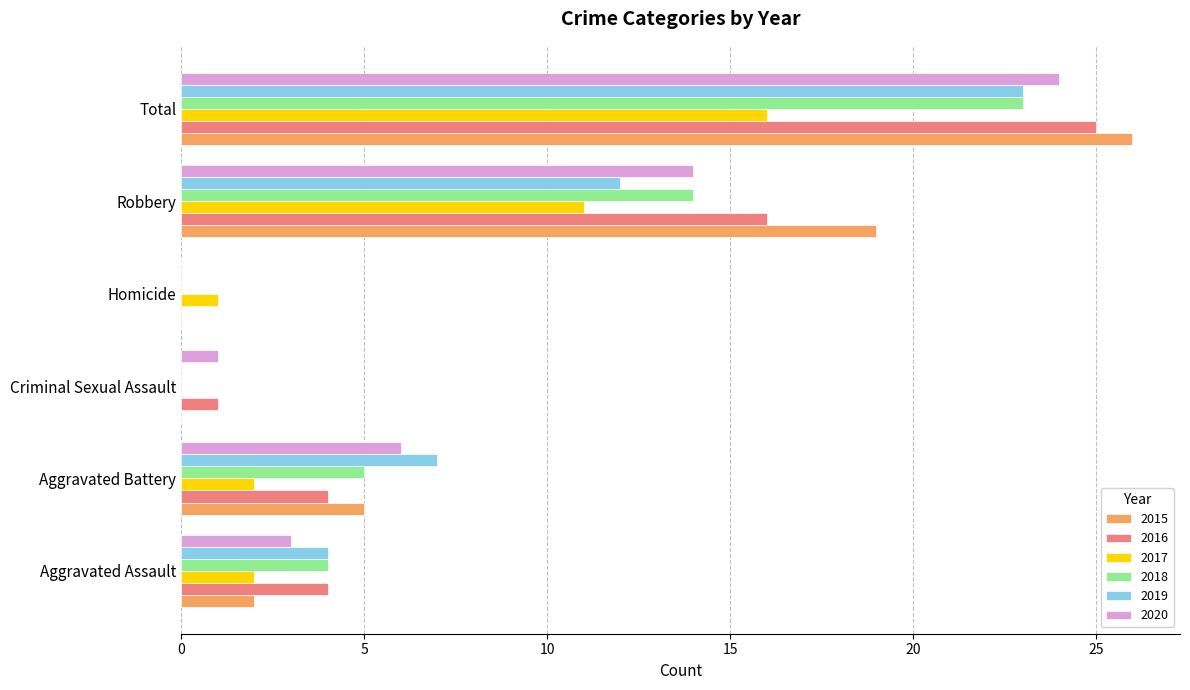

At which label does 2016 reach its peak?

Total